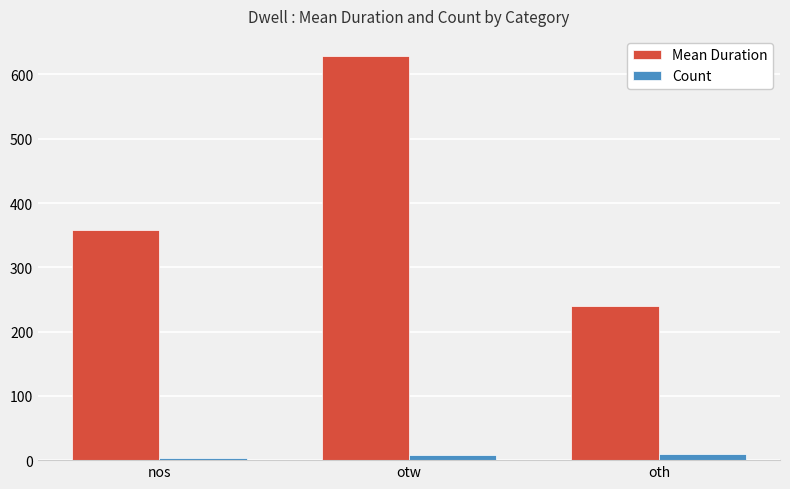

Where is Mean Duration nearest to the value 434?

nos